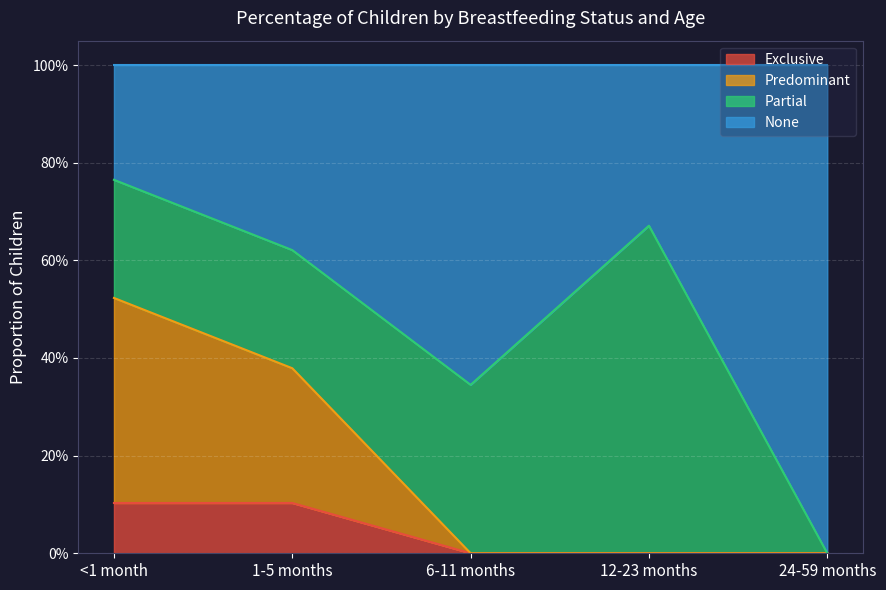

How many values in Predominant are above zero?

2